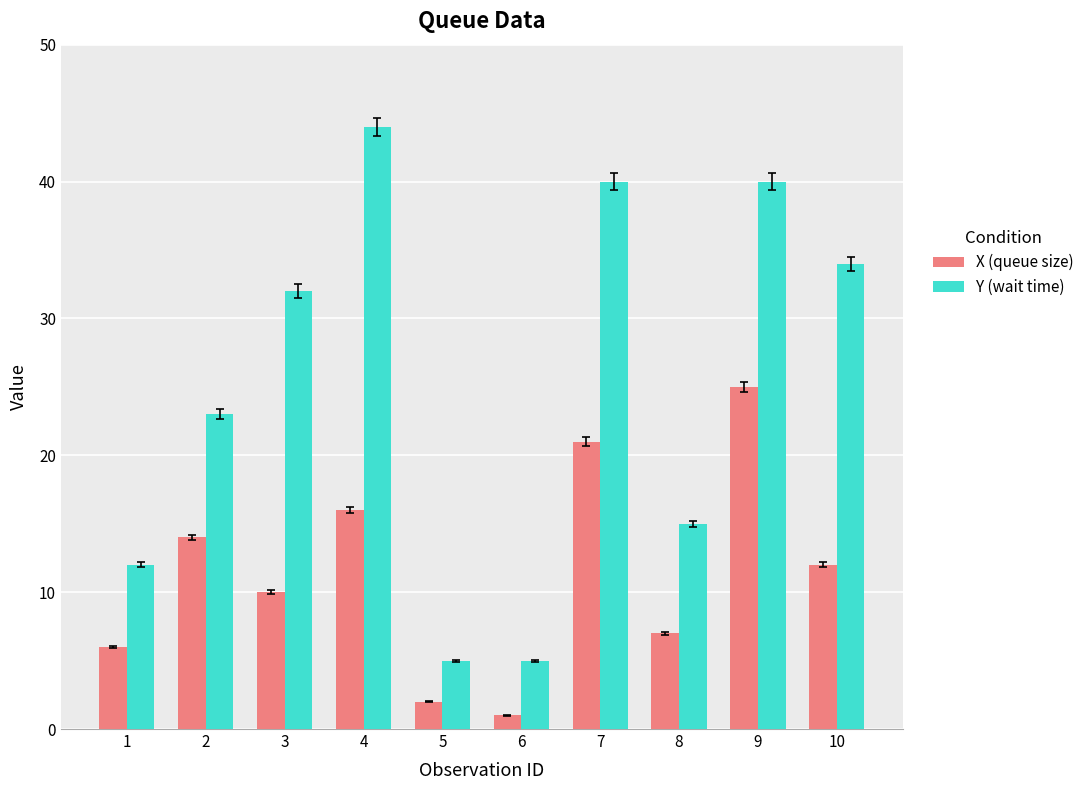

Between 9 and 10, which series saw the biggest shift?

X (queue size)